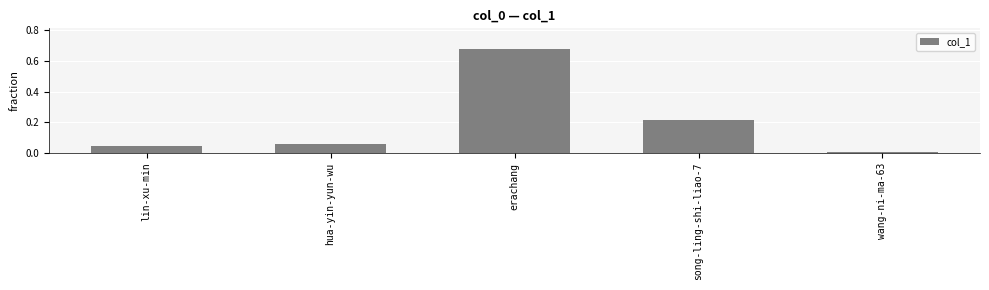

Is it true that the value at wang-ni-ma-63 is 0.0?

True